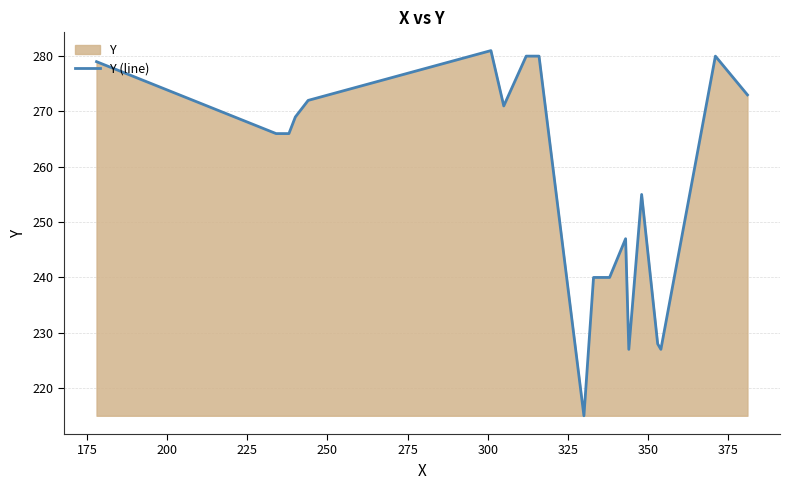

What is the smallest value displayed?

215